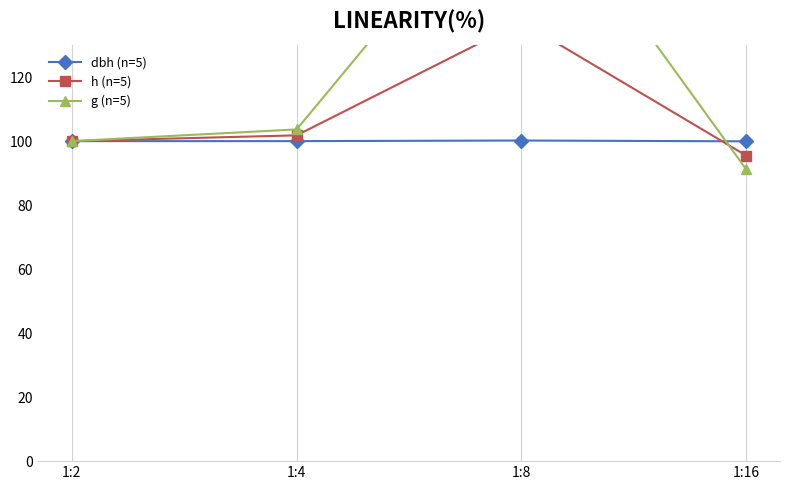

Which series has the largest range (max minus min)?

g (n=5)